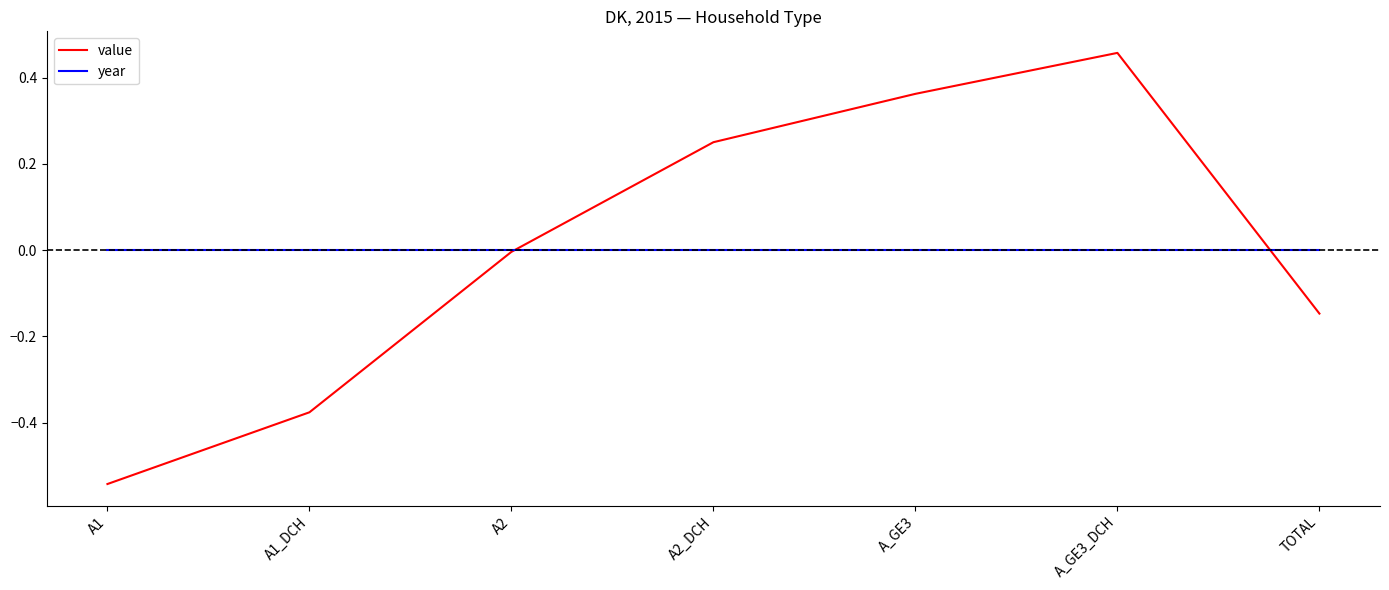

What position from the right is TOTAL?

1